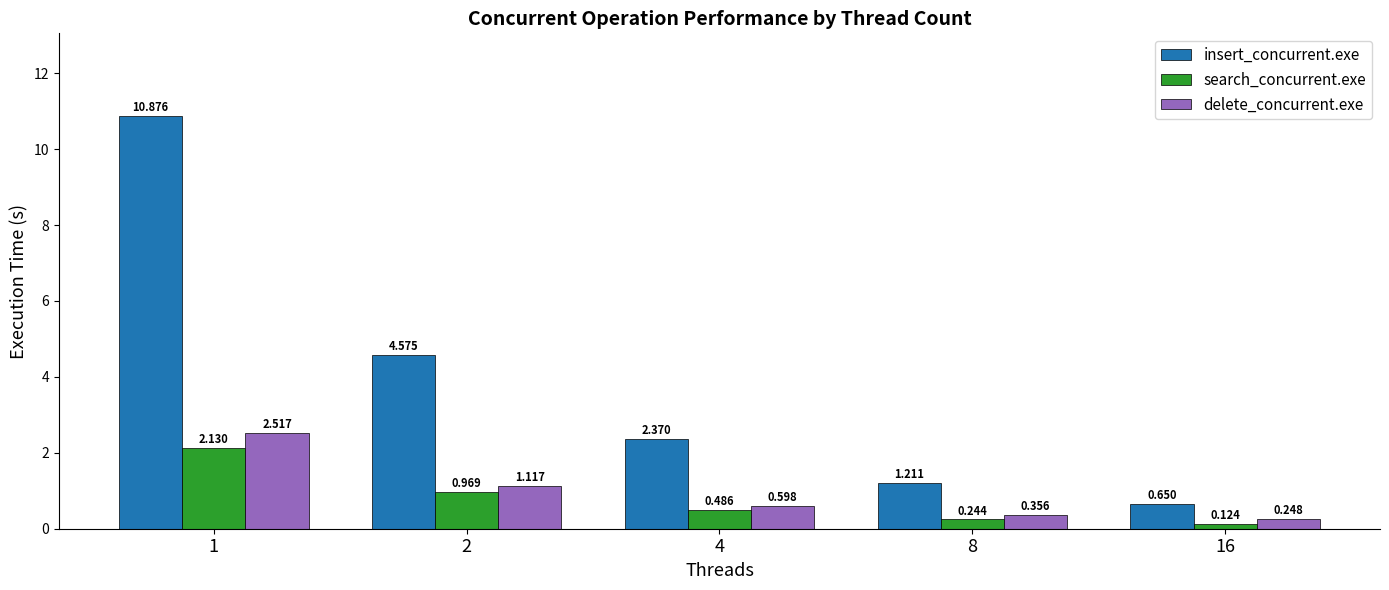

Which category has the lowest value in the insert_concurrent.exe series?

16